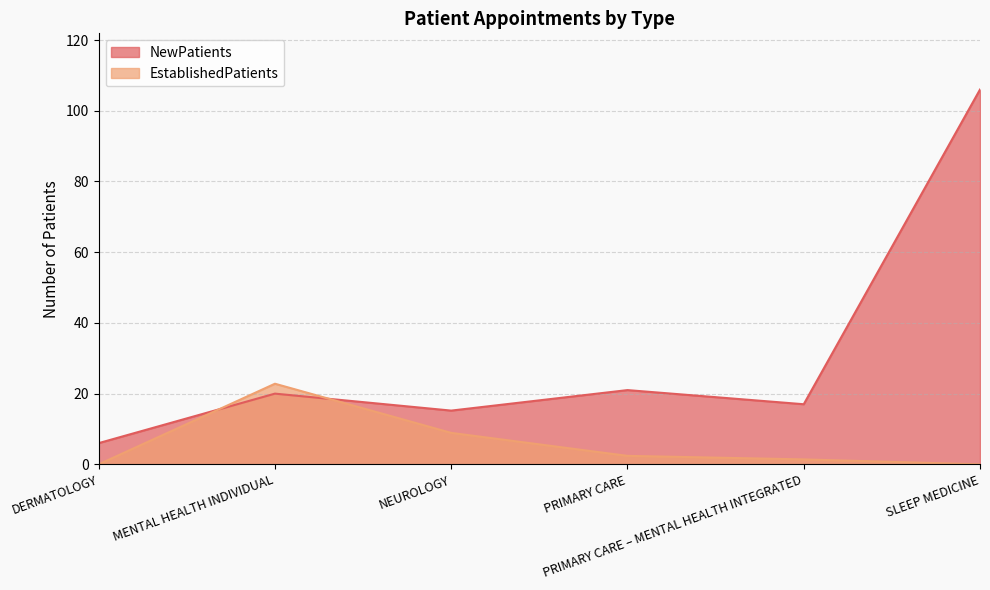

The NewPatients series shows 23.6 at NEUROLOGY. True or false?

False